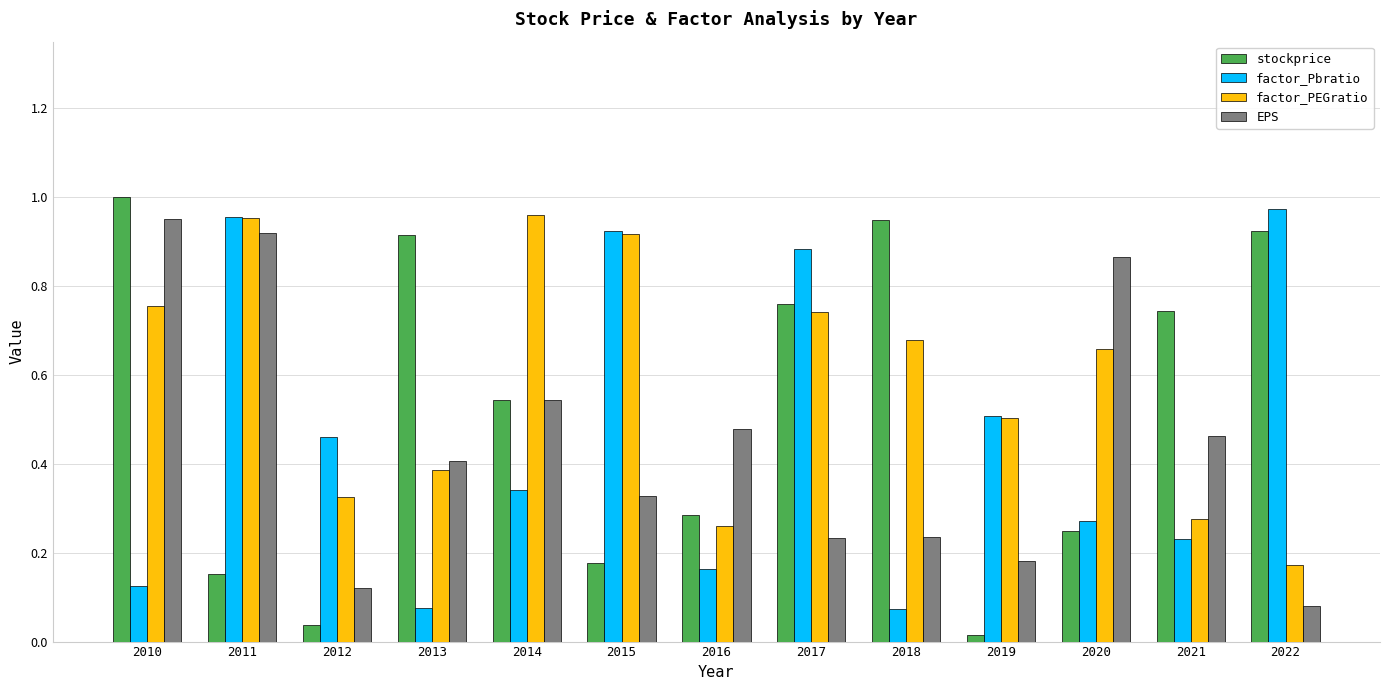

Where is EPS nearest to the value 0?

2022